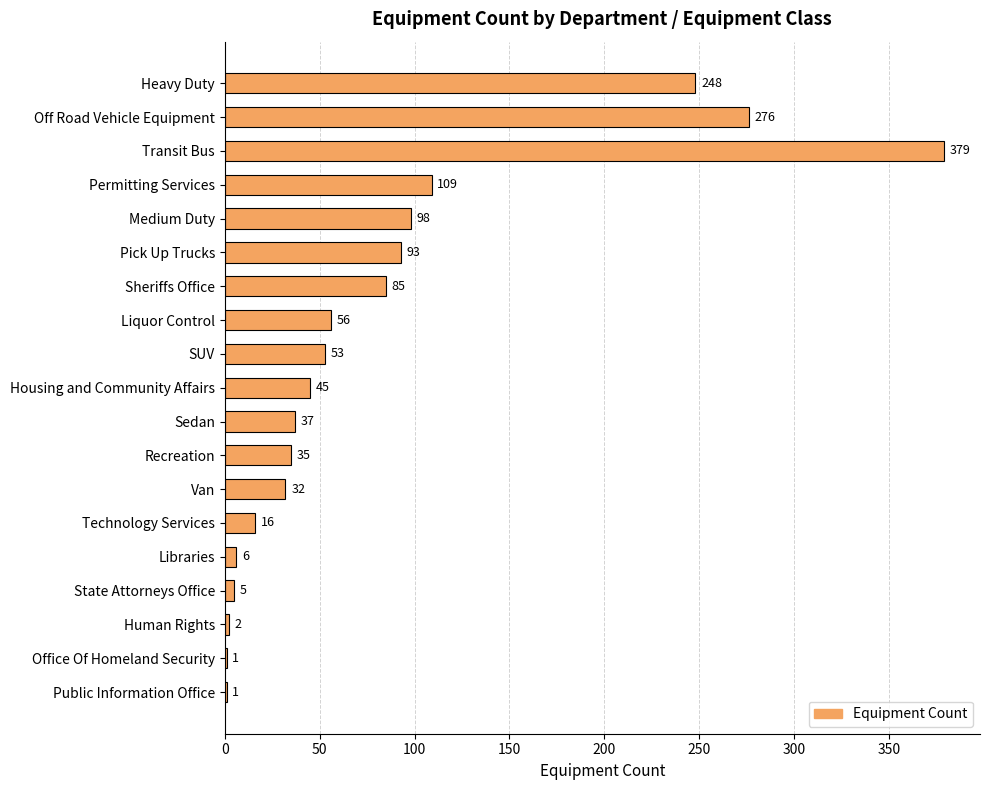

The chart shows a value of 5 at State Attorneys Office. True or false?

True